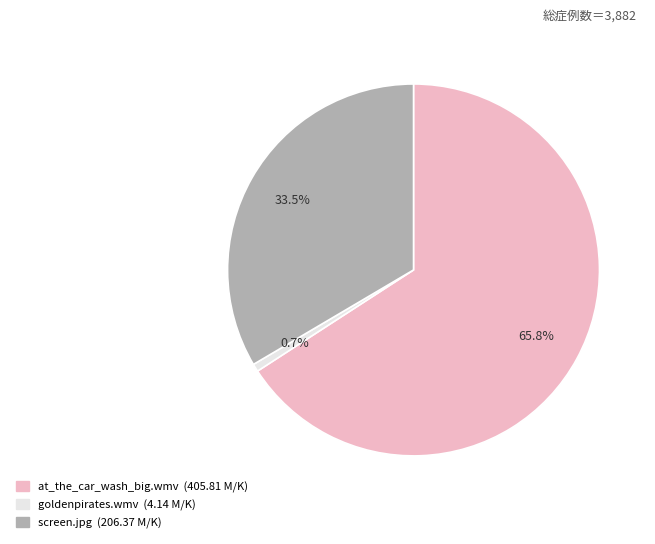

Is there a majority slice in this chart?

Yes